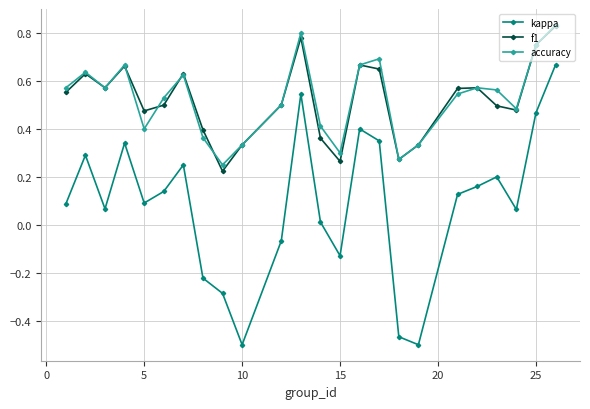

True or false: kappa and accuracy intersect in this chart.

False